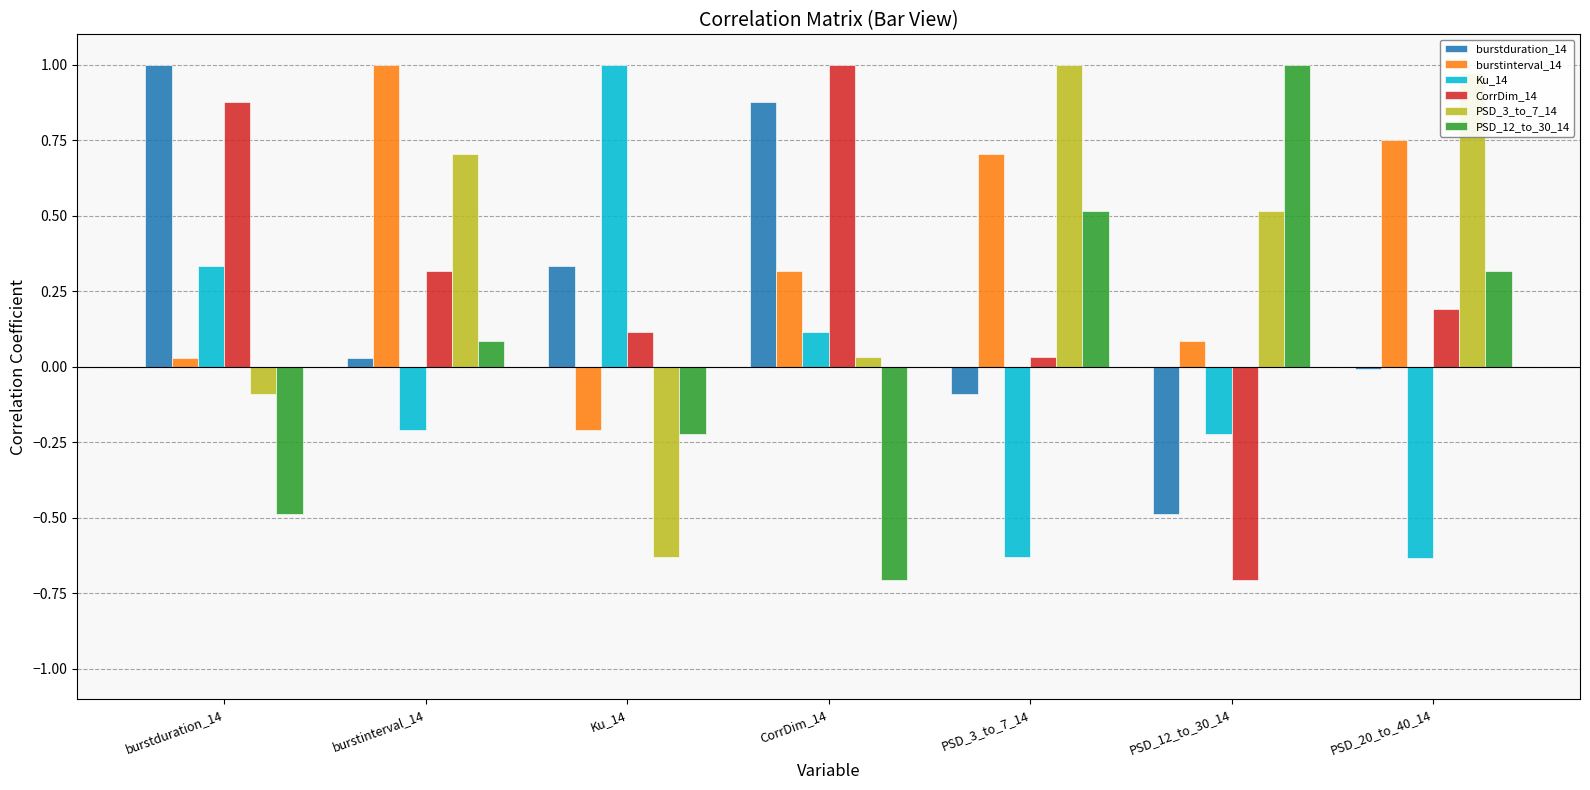

The burstduration_14 series shows 0.5 at Ku_14. True or false?

False